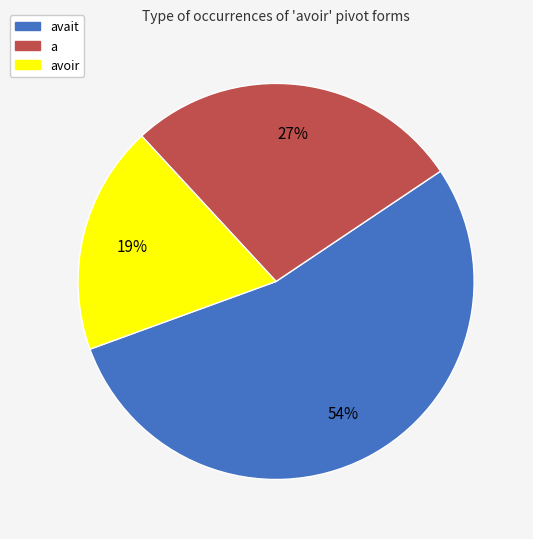

To the nearest percent, what percentage of the pie is avoir?

19%